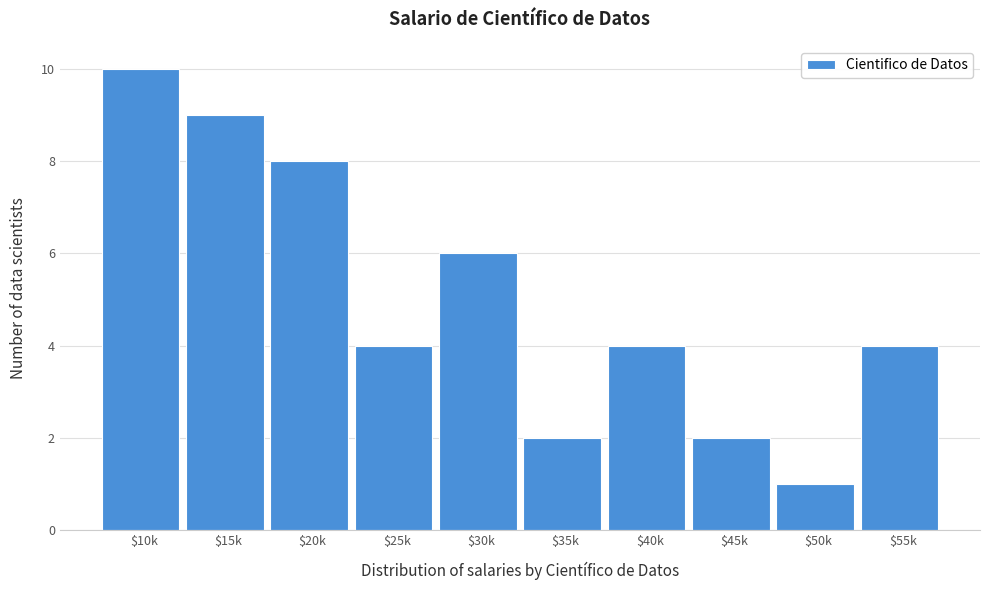

Reading left to right, transcribe all the data shown in this chart.

10	9	8	4	6	2	4	2	1	4